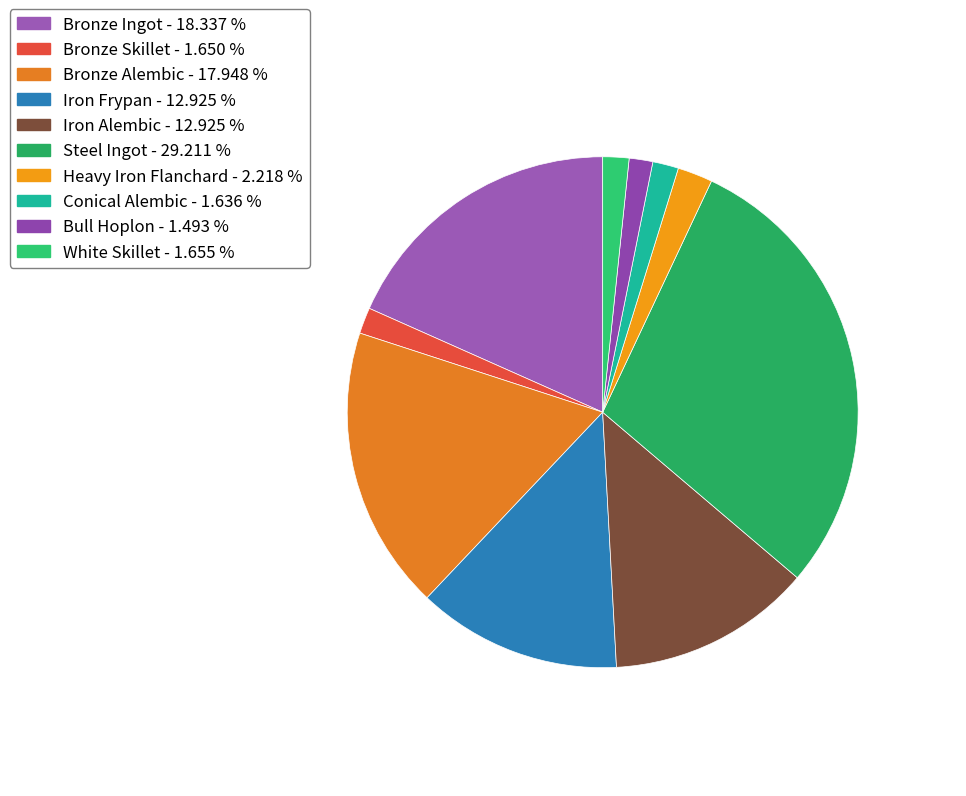

What is the ratio of the value at Iron Alembic to the value at Iron Frypan?

1.0